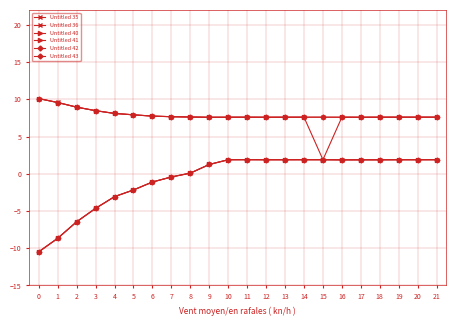

How many lines are shown in the chart?

6